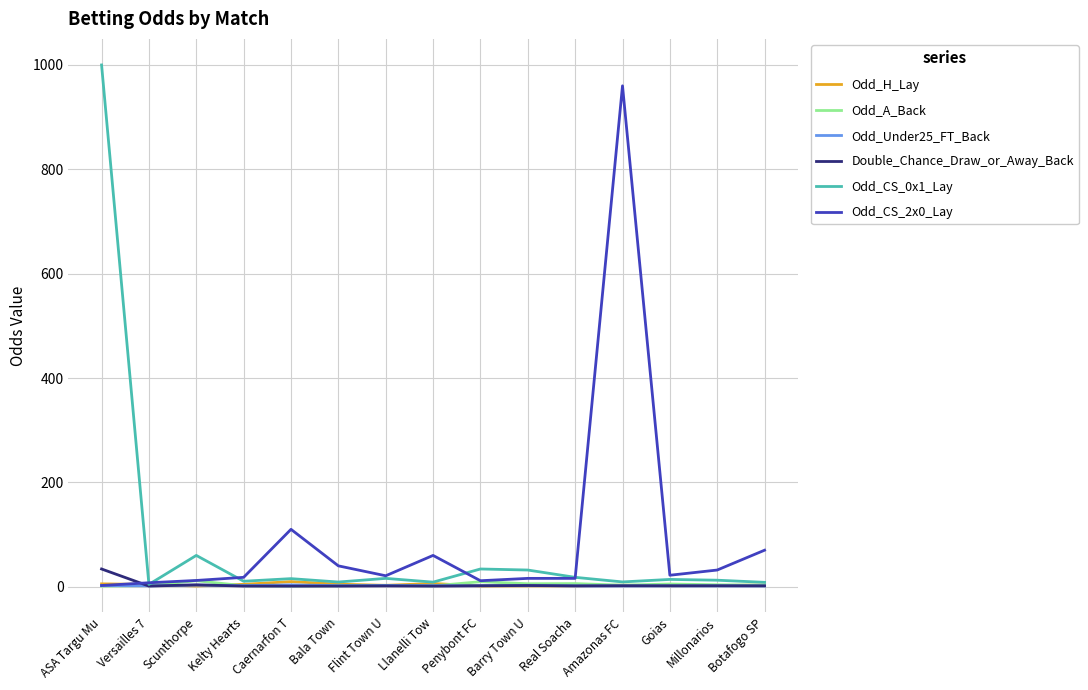

What is the spread (max minus min) of values at Versailles 7?

6.3